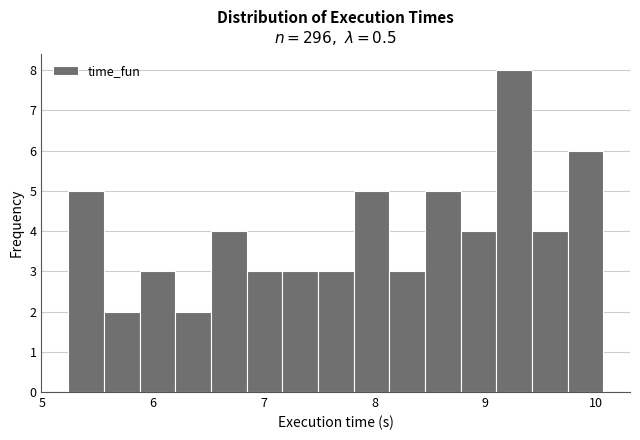

Read against the x-axis, roughly where is the centre of the tallest bar?

9.3